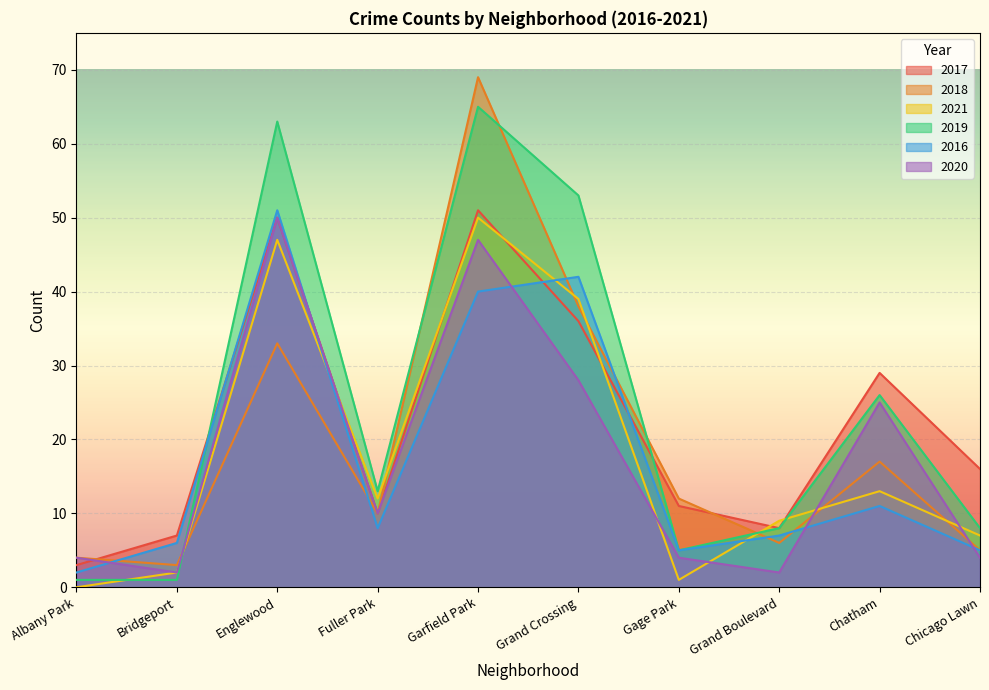

At which category does 2021 reach its first local valley?

Fuller Park